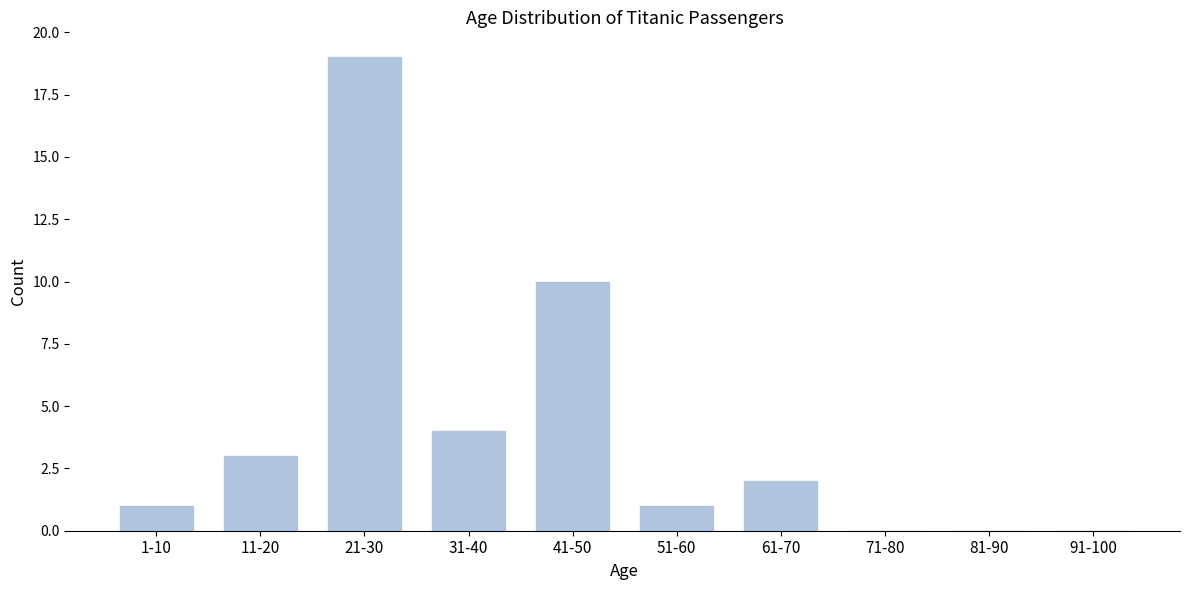

Reading right to left, list all the values displayed in this chart.

91-100=0	81-90=0	71-80=0	61-70=2	51-60=1	41-50=10	31-40=4	21-30=19	11-20=3	1-10=1